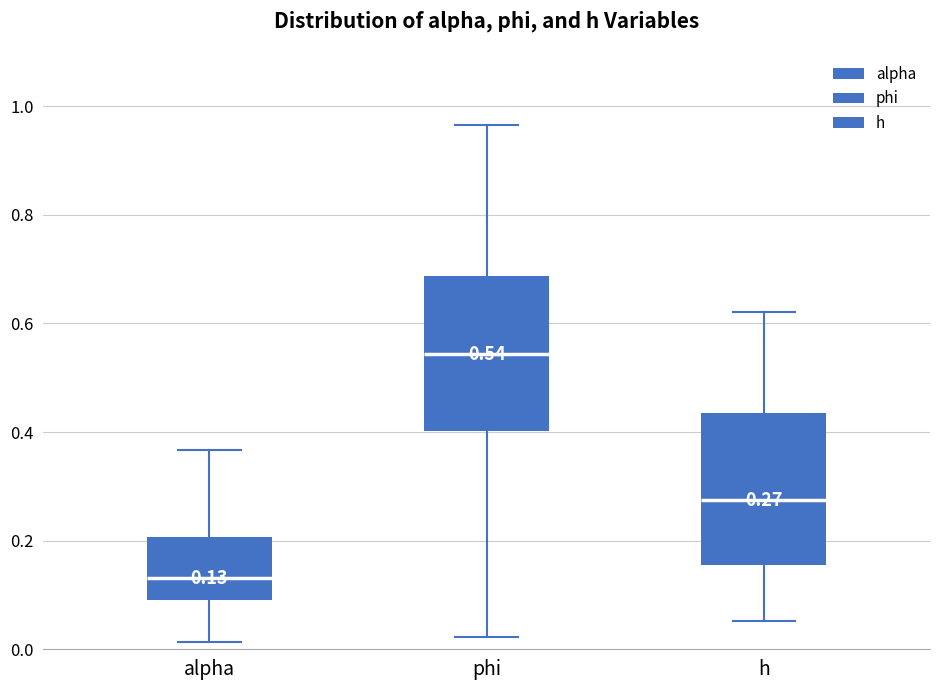

Which box's median line is the lowest?

alpha